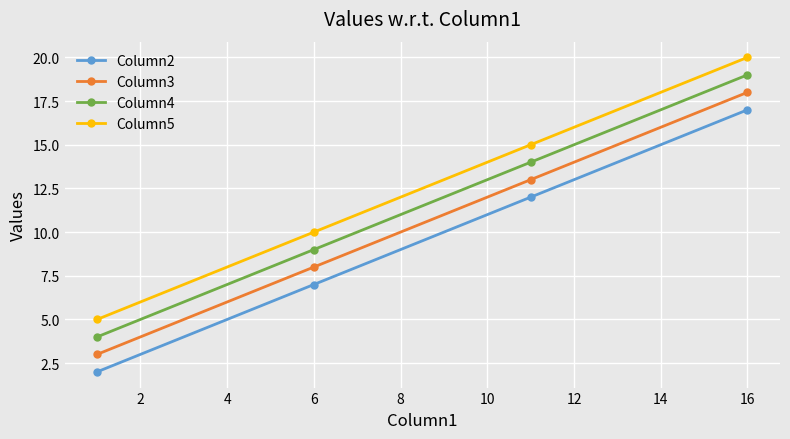

True or false: Column2 has more than 1 interior local peaks.

False